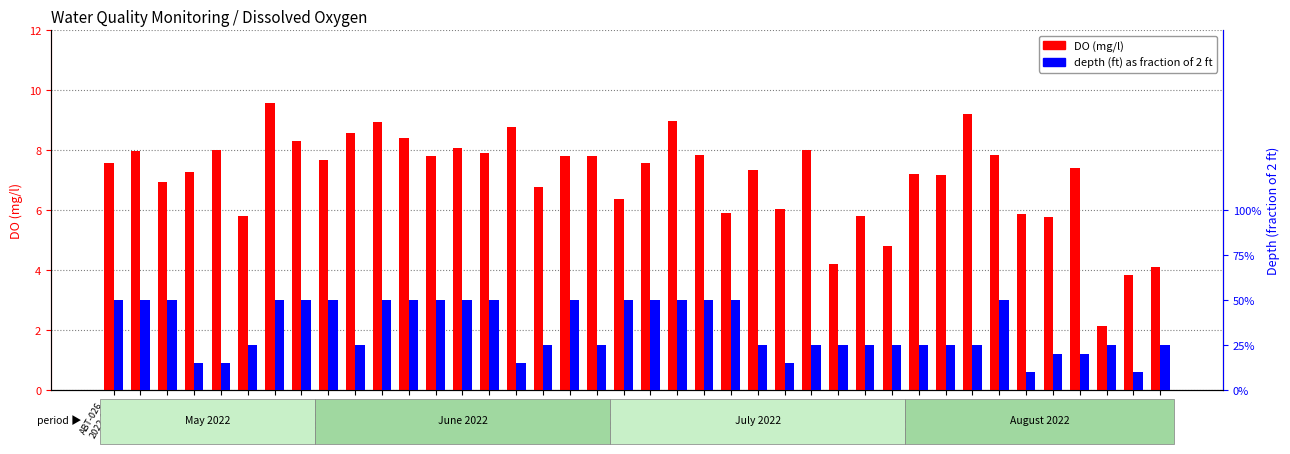

Which series has the largest total across all categories?

DO (mg/l)